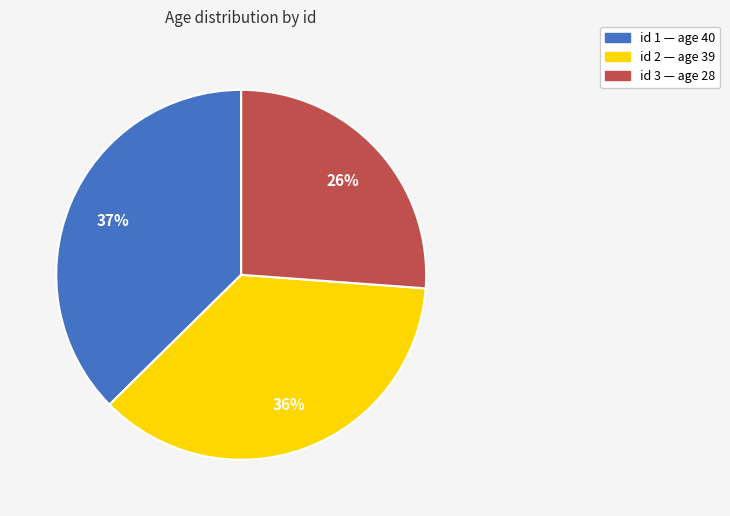

To the nearest percent, what is the average slice percentage?

33%